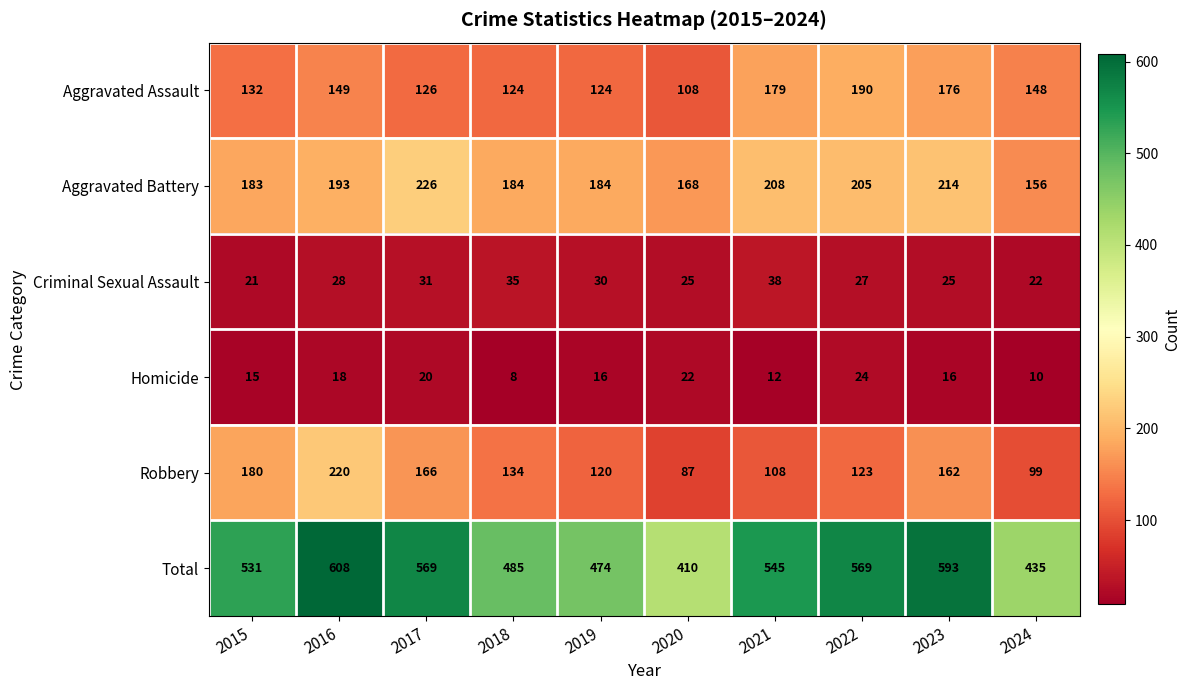

At 2020, list the series in order from smallest to largest.

Homicide, Criminal Sexual Assault, Robbery, Aggravated Assault, Aggravated Battery, Total